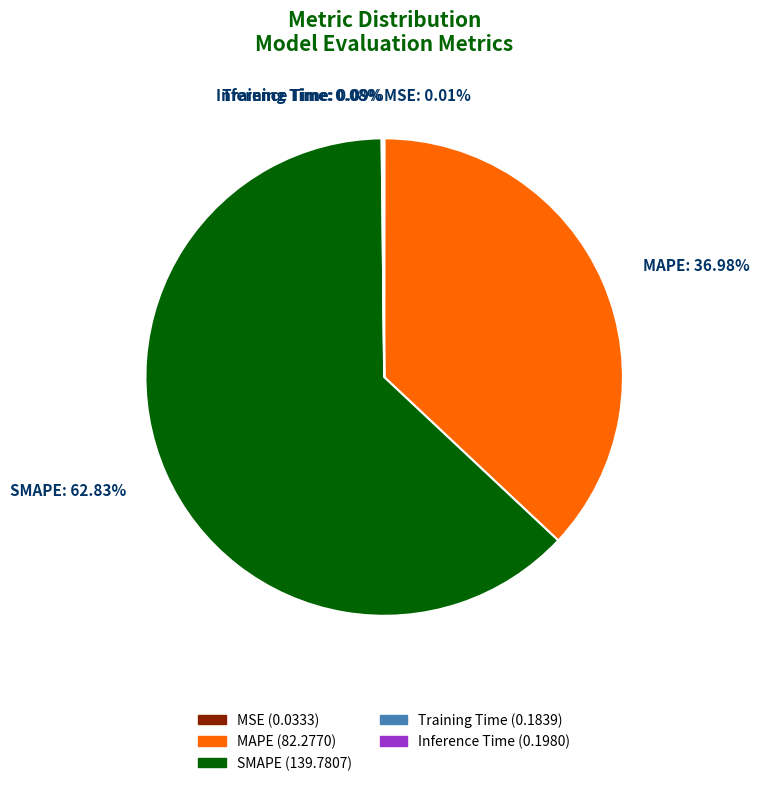

Which slice represents more than half of the pie?

SMAPE